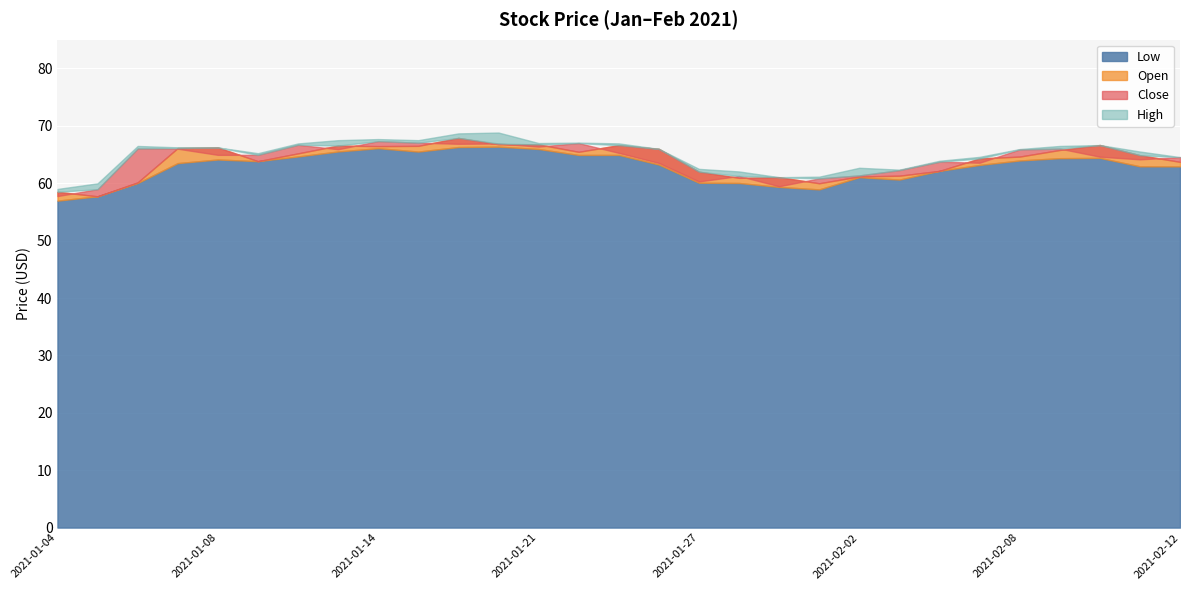

Between 2021-02-10 and 2021-02-12, which is larger?

2021-02-10